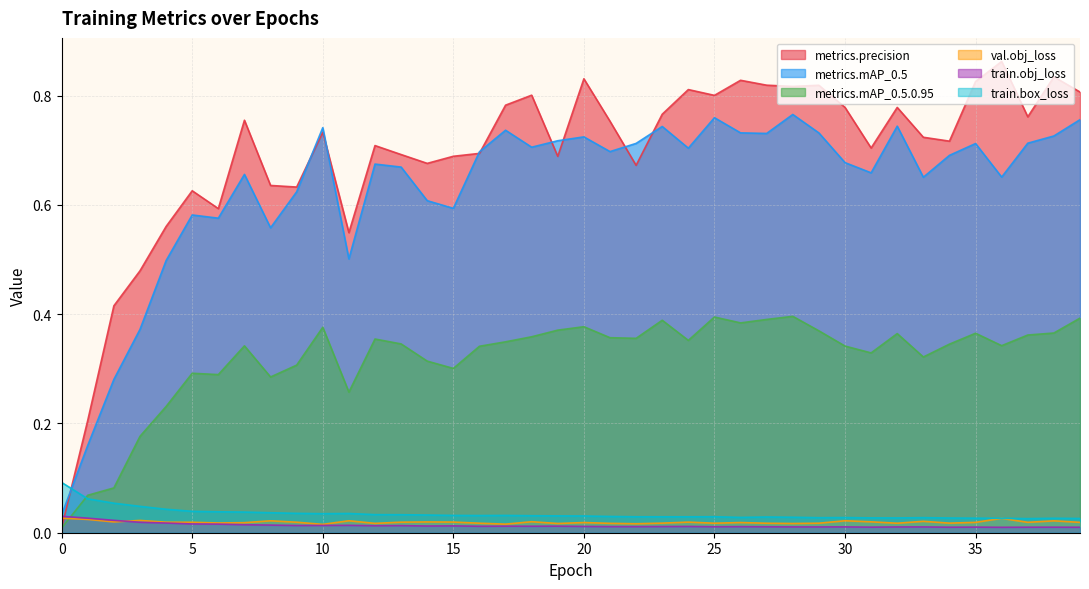

How many lines are shown in the chart?

6